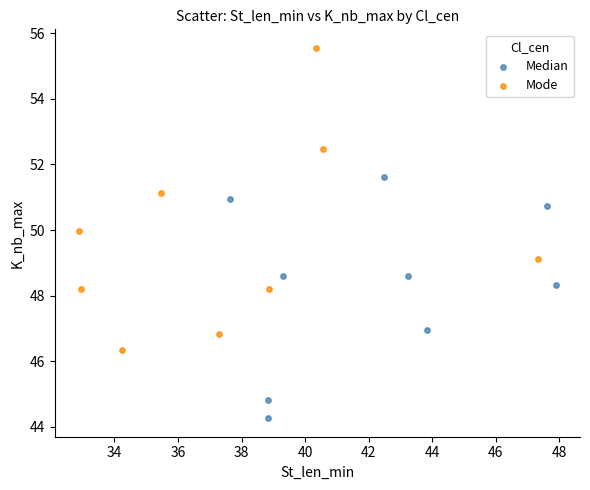

Which series contains the highest Y value?

Mode